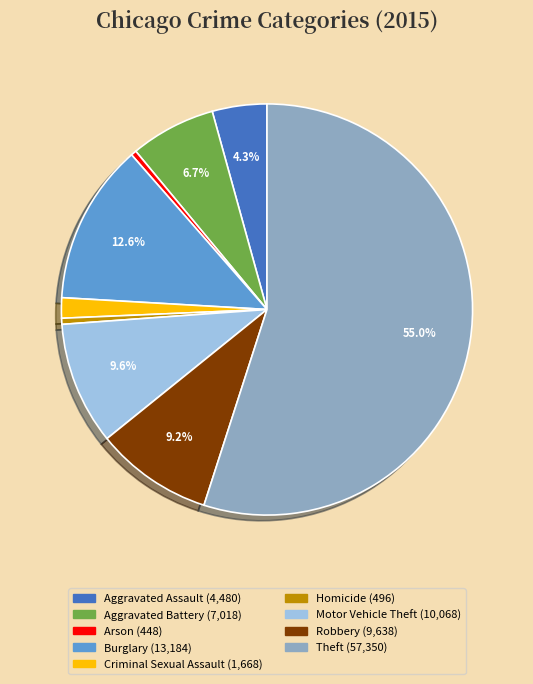

How many segments does this pie chart have?

9